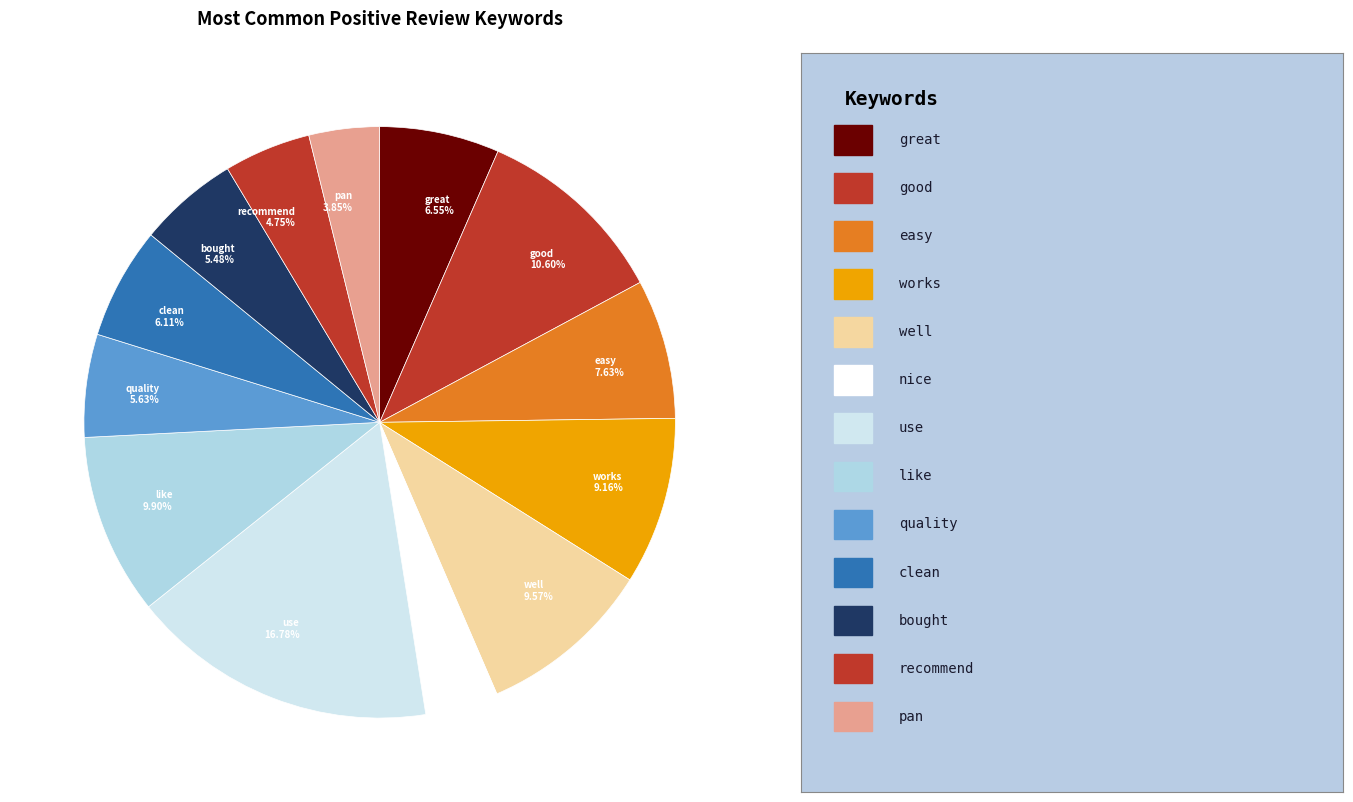

Does quality represent more than half of the total?

No